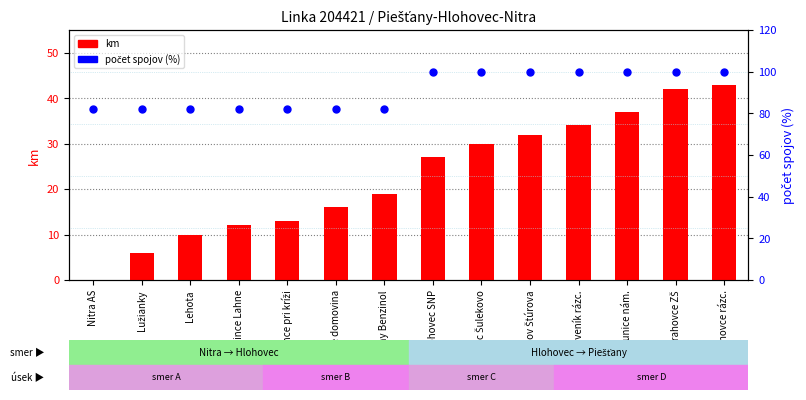

Which series has the largest total across all categories?

počet spojov %